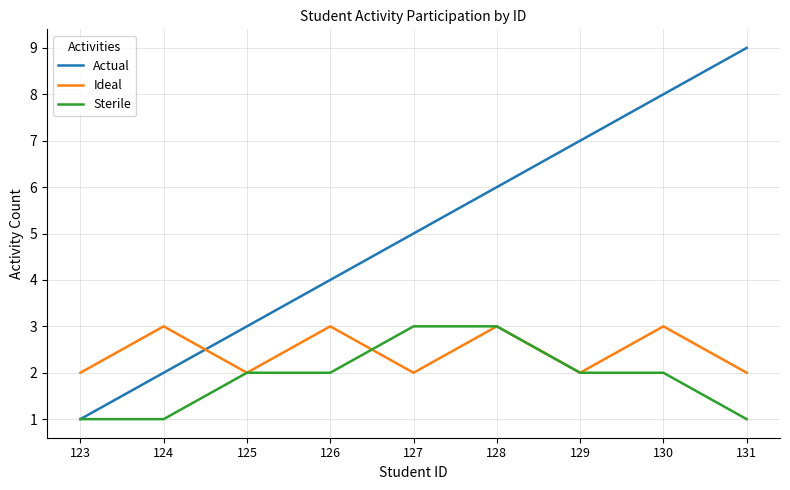

How many intersections are there between Actual and Ideal?

1